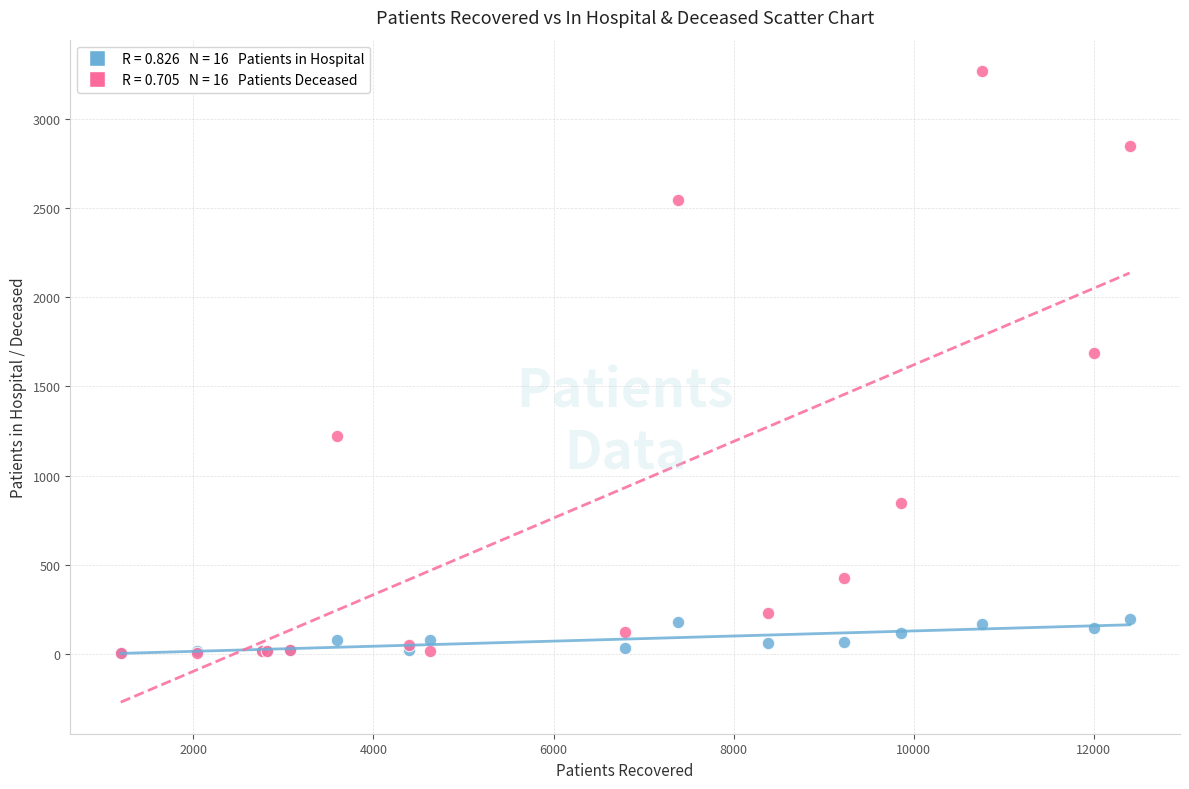

Across all series, what Y value is closest to 1634?

1688